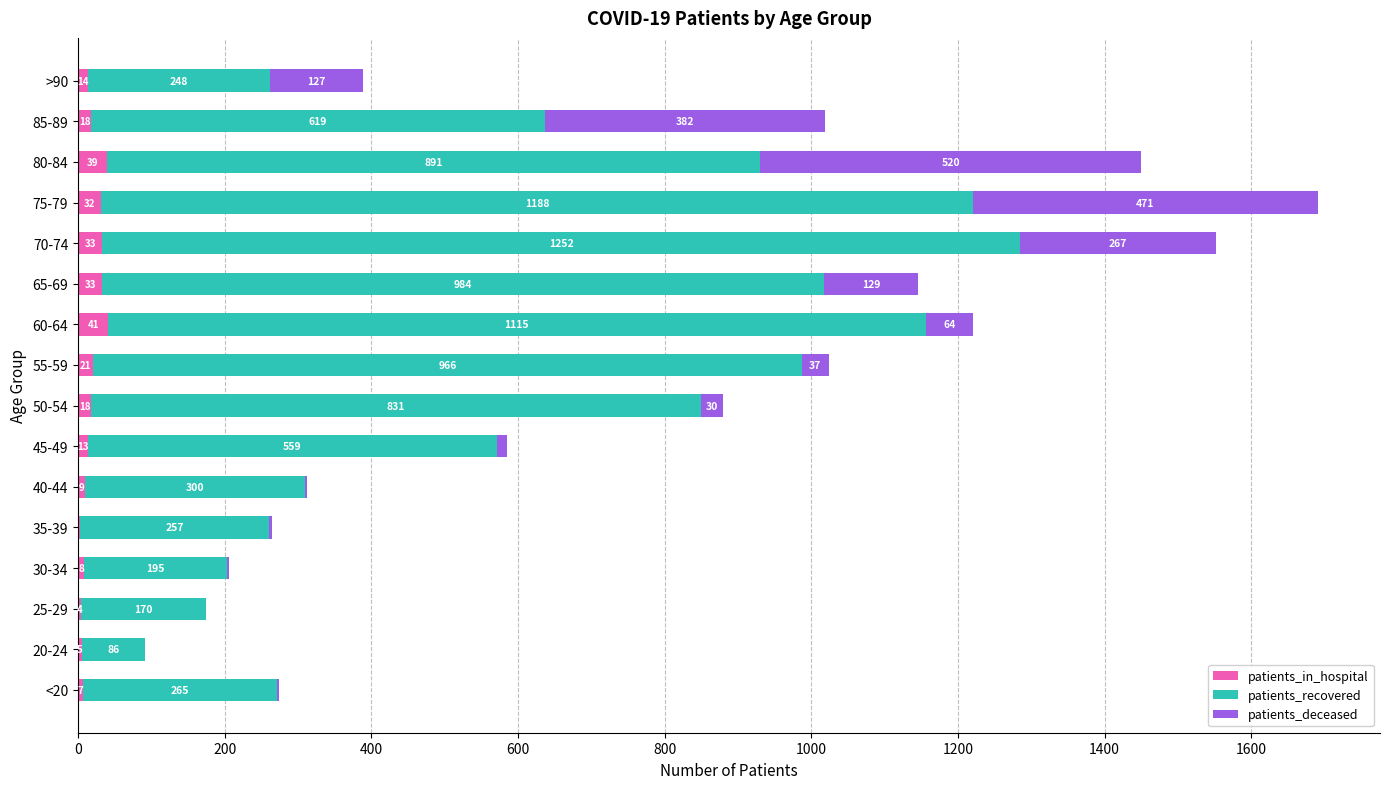

Which category has the highest value in the patients_in_hospital series?

60-64